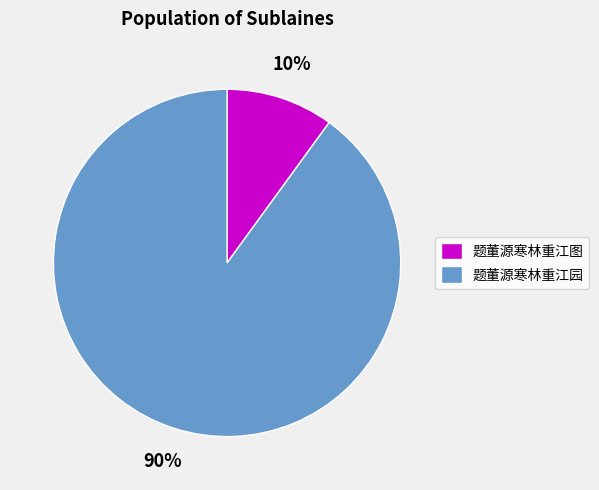

Between 题董源寒林重江园 and 题董源寒林重江图, which is larger?

题董源寒林重江园